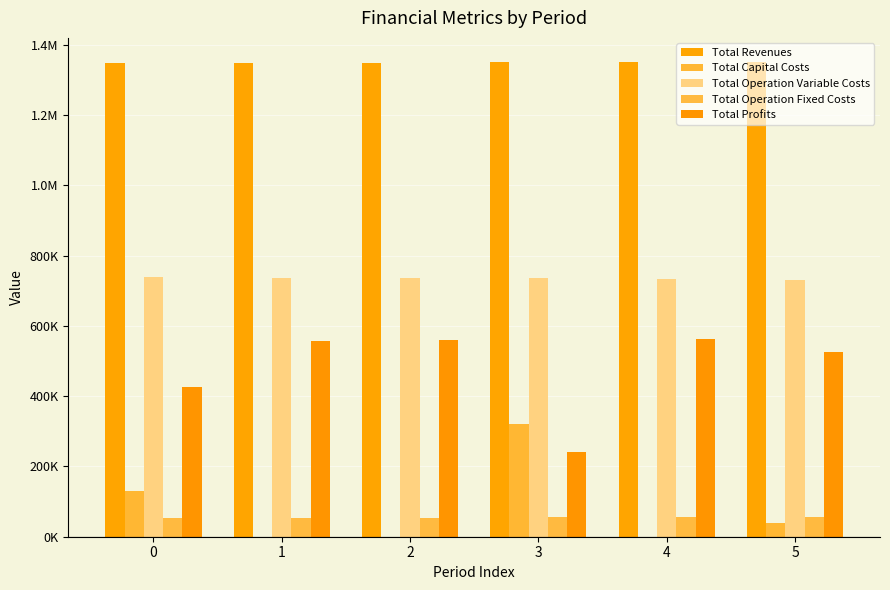

True or false: Total Capital Costs has a value of 128960.0 at 0.

True